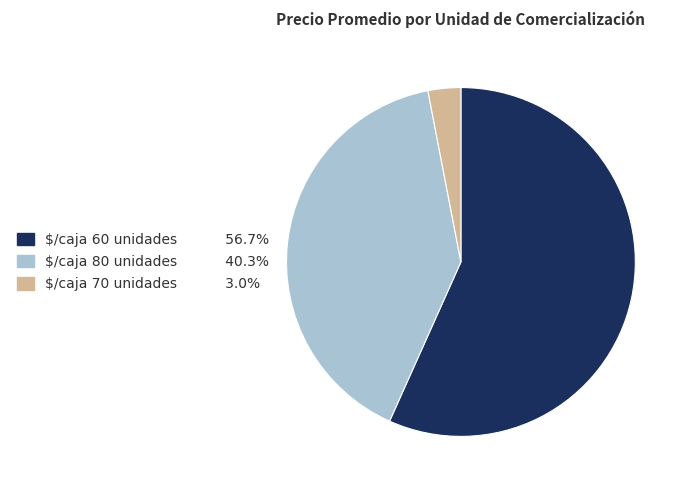

Which slice is the largest?

$/caja 60 unidades